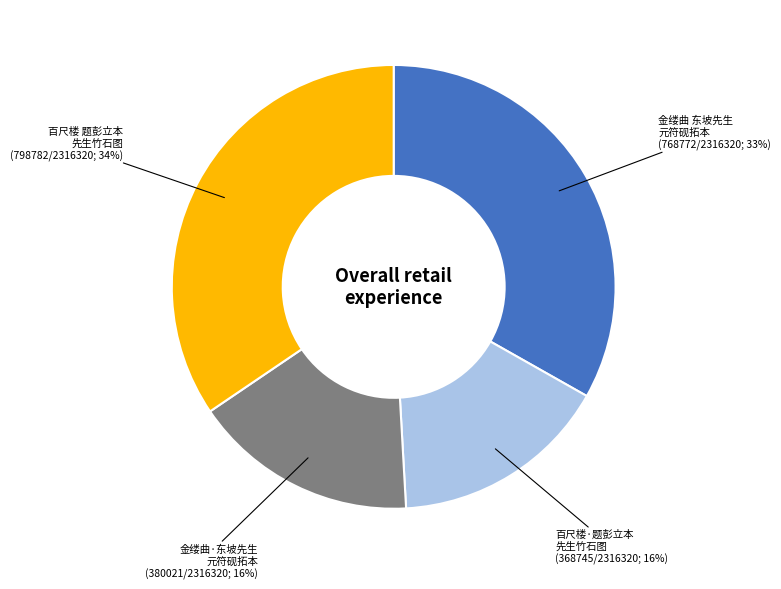

Is there a majority slice in this chart?

No